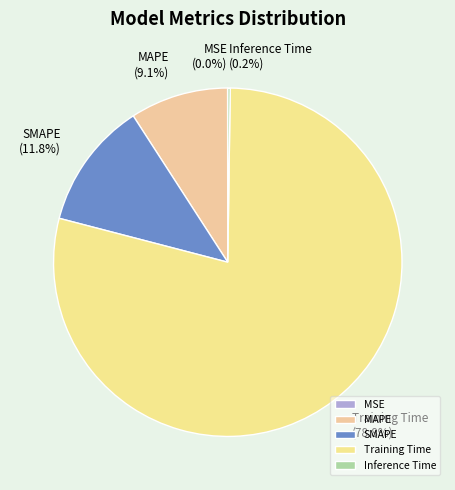

Is Training Time the majority of the pie?

Yes